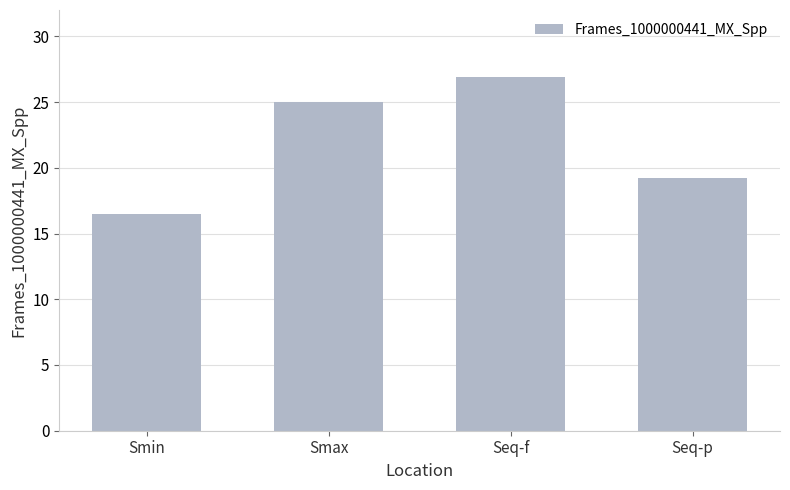

What is the label of the 2nd bar from the left?

Smax